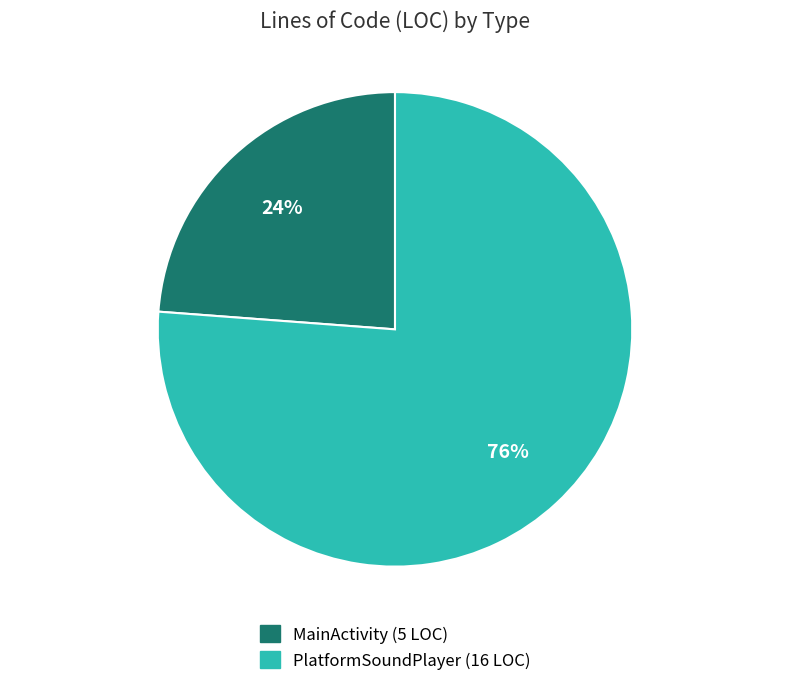

Which slice is the smallest?

MainActivity